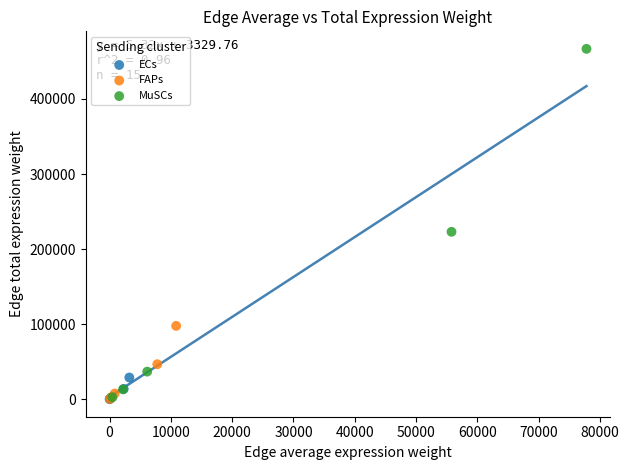

Which series has the widest spread of Y values?

MuSCs